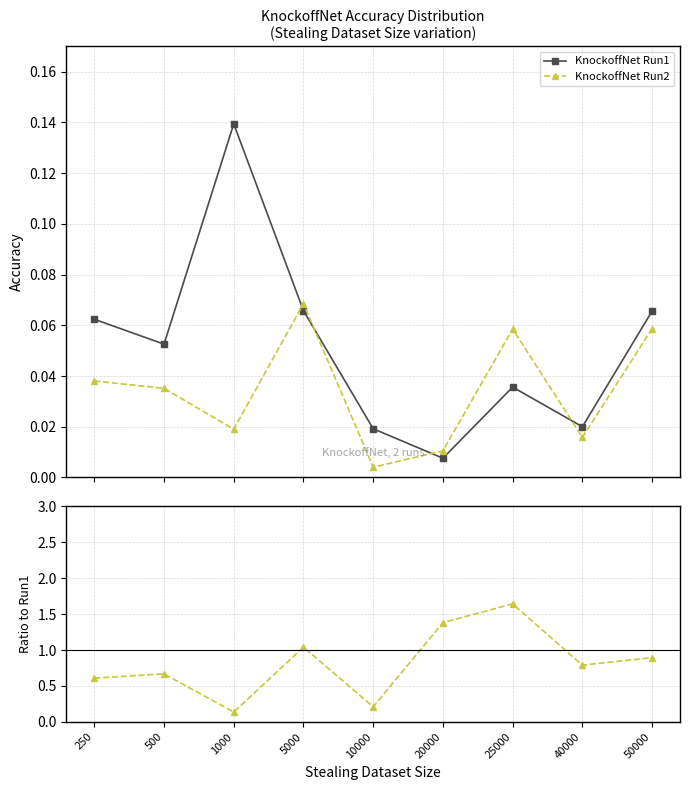

Rank the categories by KnockoffNet Run2 value from lowest to highest.

10000, 20000, 40000, 1000, 500, 250, 25000, 50000, 5000